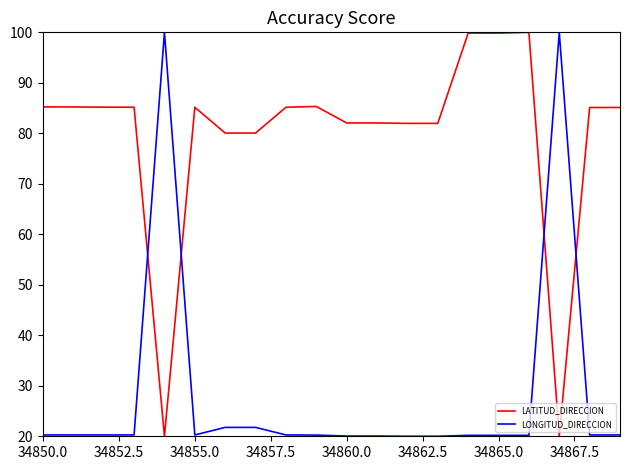

How many categories are shown in the chart?

20